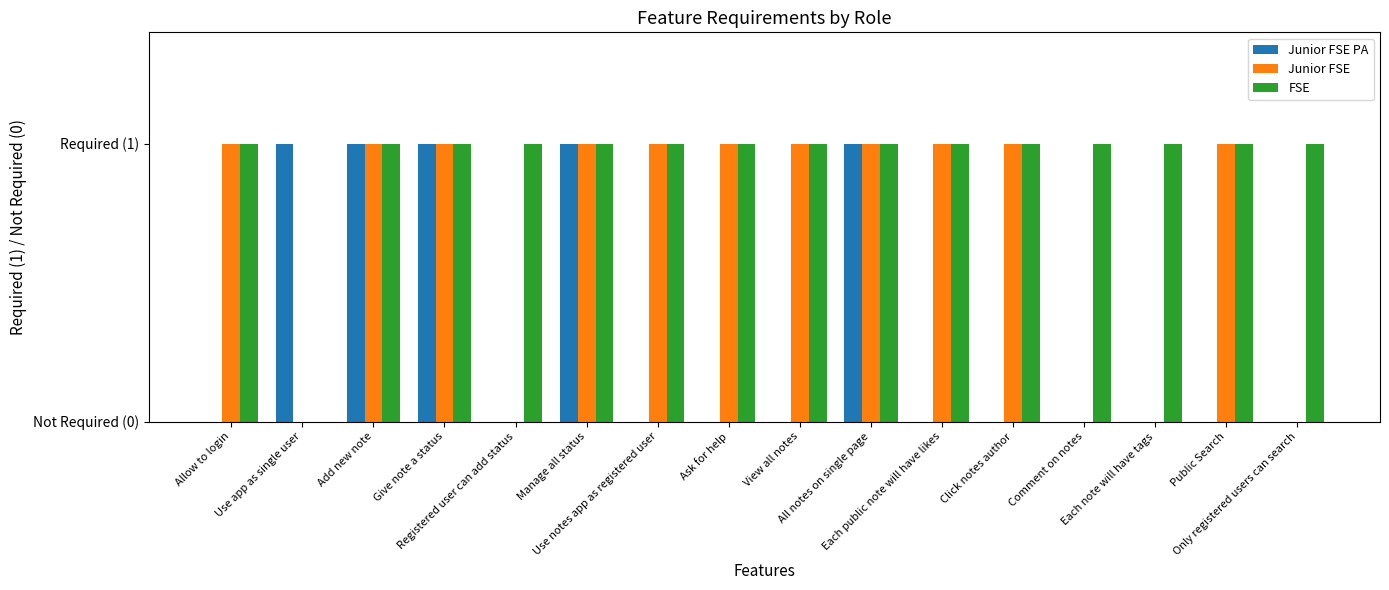

Are the bars horizontal?

No